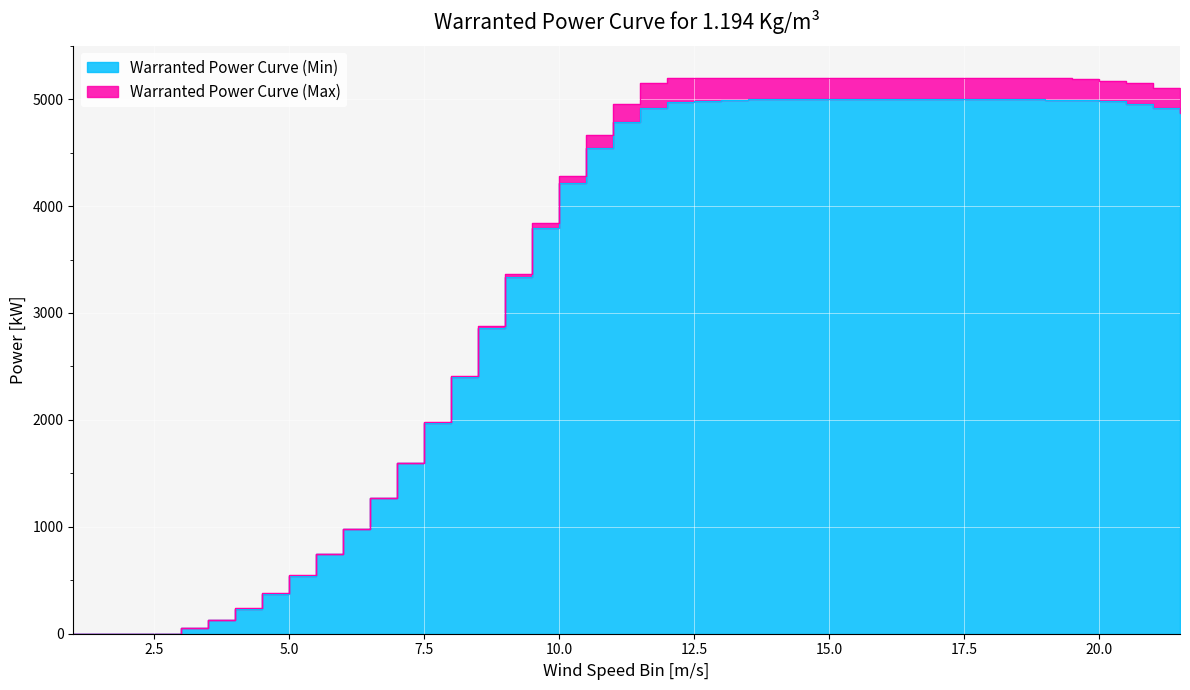

List the labels in order of Warranted Power Curve (Min) value, largest first.

15, 15.5, 16, 16.5, 17, 17.5, 18, 14, 14.5, 18.5, 13.5, 19, 13, 19.5, 12.5, 20, 12, 20.5, 11.5, 21, 21.5, 11, 10.5, 10, 9.5, 9, 8.5, 8, 7.5, 7, 6.5, 6, 5.5, 5, 4.5, 4, 3.5, 3, 1, 2